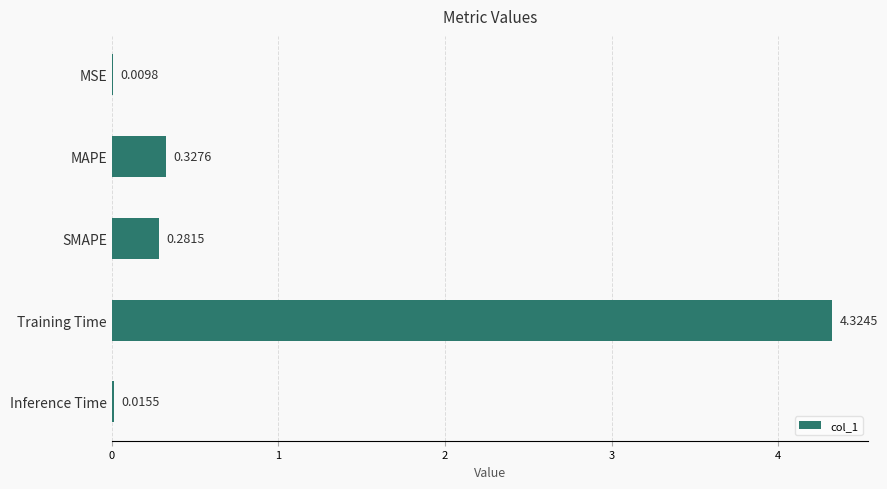

Which label corresponds to the largest value in the chart?

Training Time